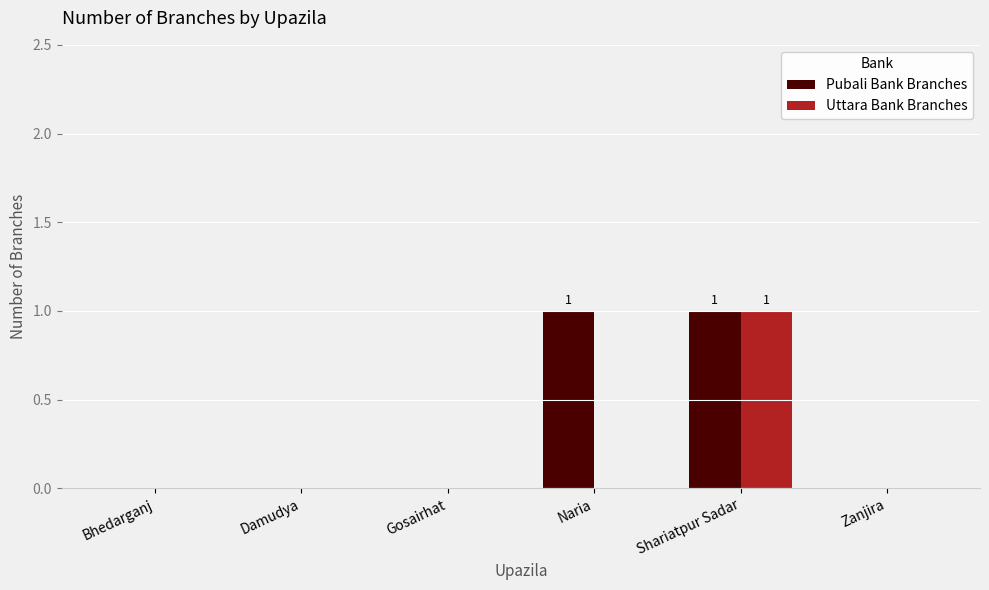

How many groups of bars are there?

6